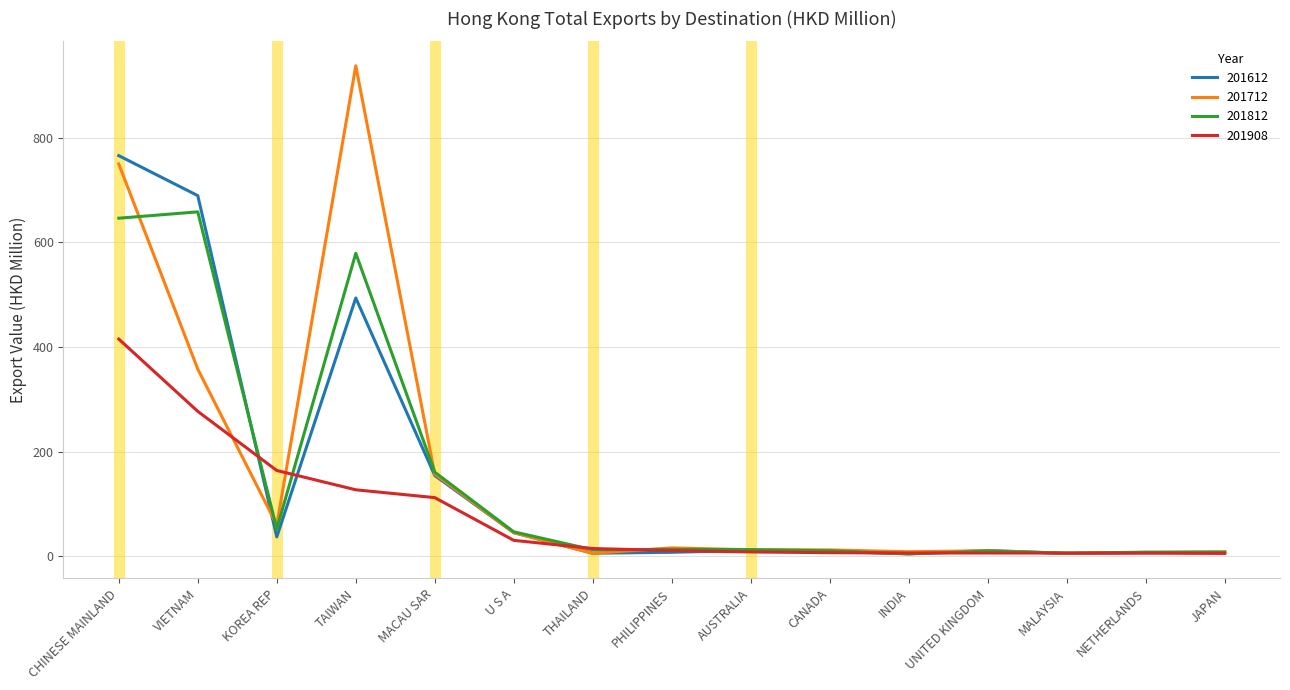

At how many categories does at least one series exceed 741?

2